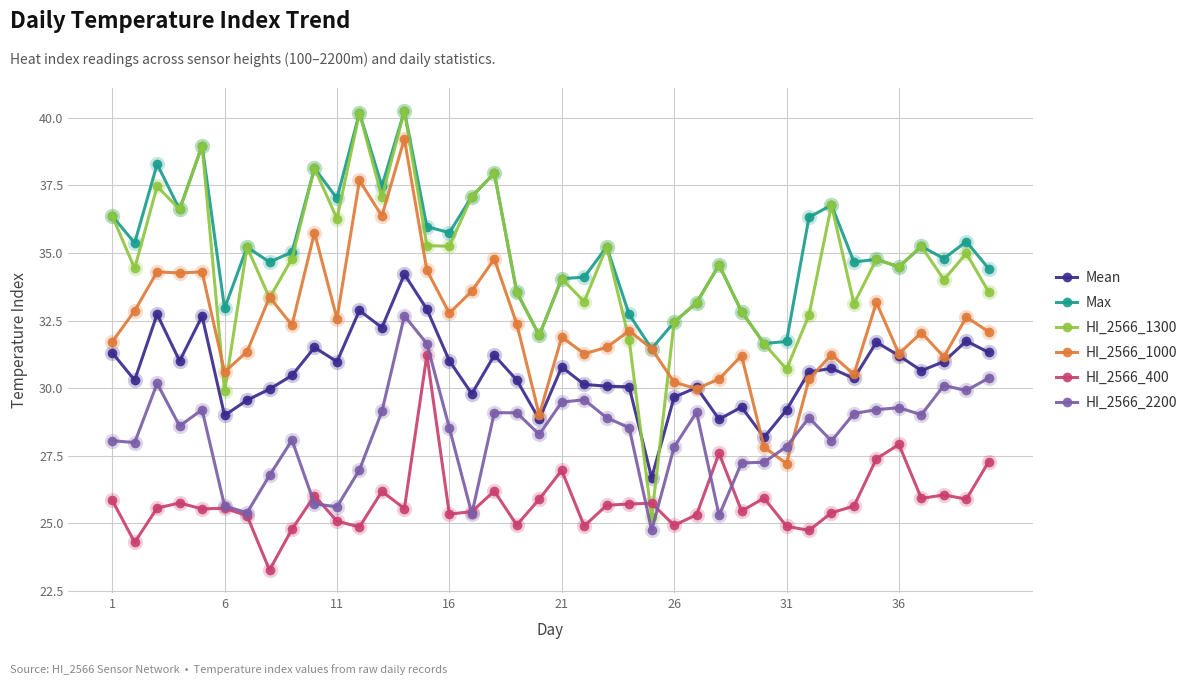

What is the average value of the HI_2566_2200 series?

28.3